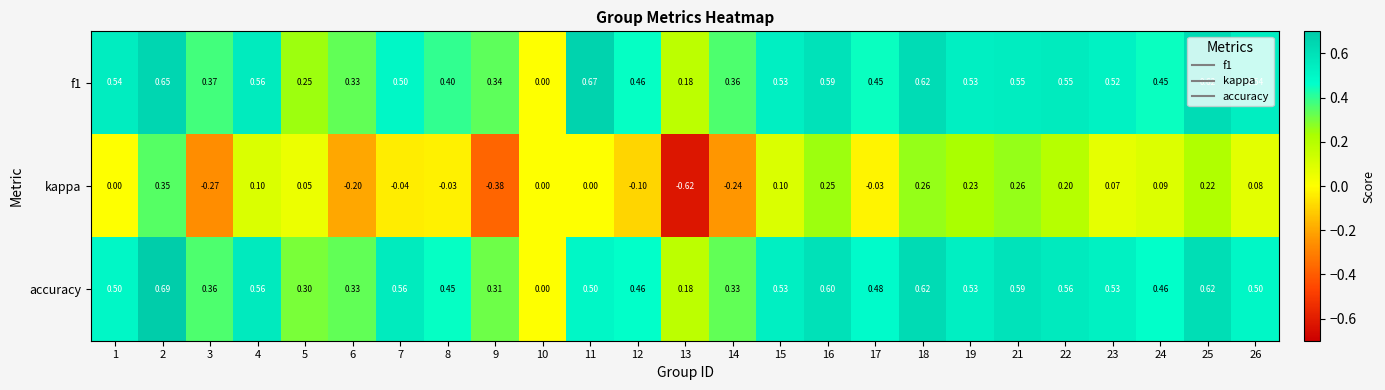

Is the value of f1 at 16 greater than the value of kappa at 15?

Yes